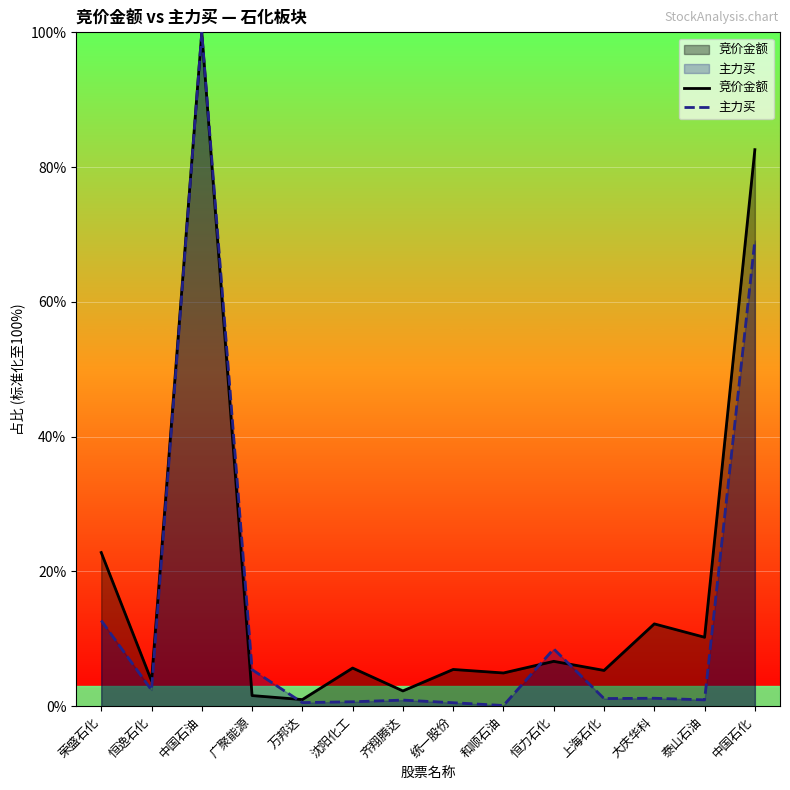

Is the value of 主力买 at 沈阳化工 greater than the value of 竞价金额 at 广聚能源?

No